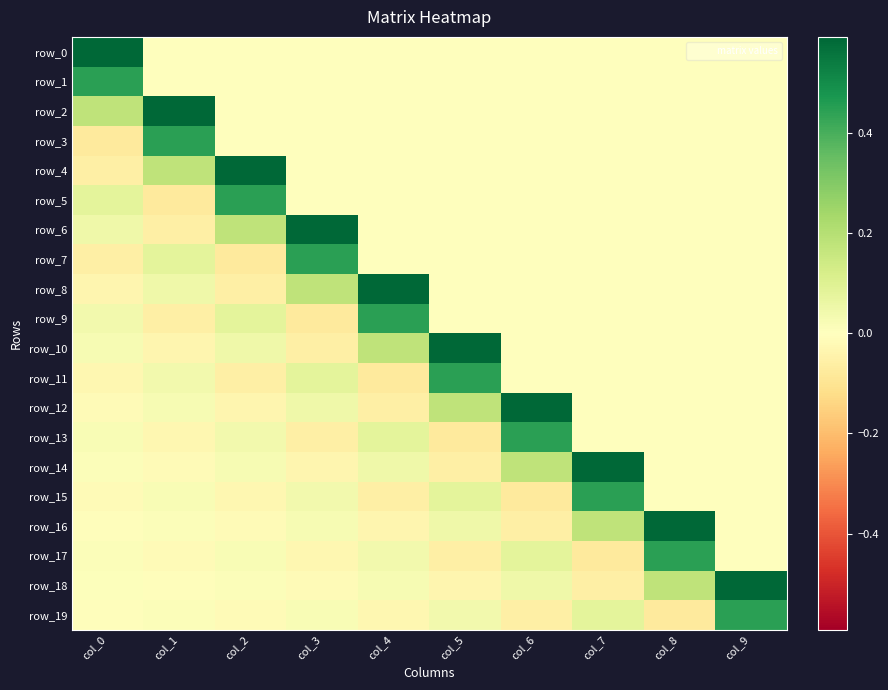

Rank the series by their maximum value, from highest to lowest.

row_0, row_2, row_4, row_6, row_8, row_10, row_12, row_14, row_16, row_18, row_1, row_3, row_5, row_7, row_9, row_11, row_13, row_15, row_17, row_19